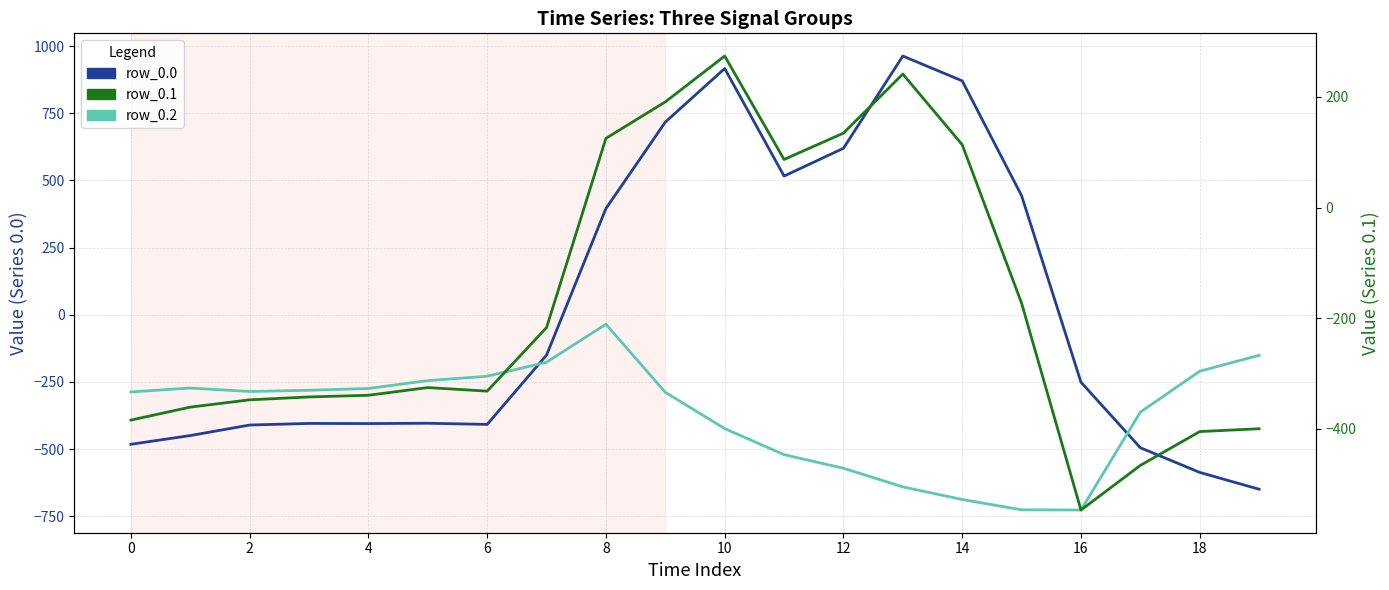

What is the difference between the maximum and second lowest values in the row_0.2 series?

690.6